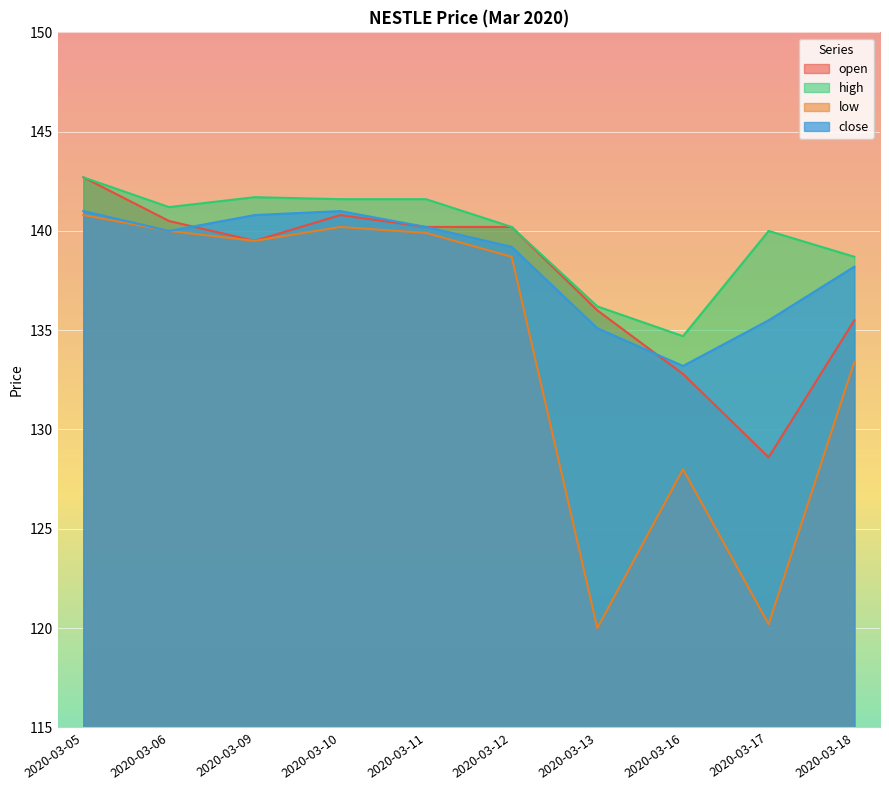

At 2020-03-17, list the series in order from largest to smallest.

high, close, open, low